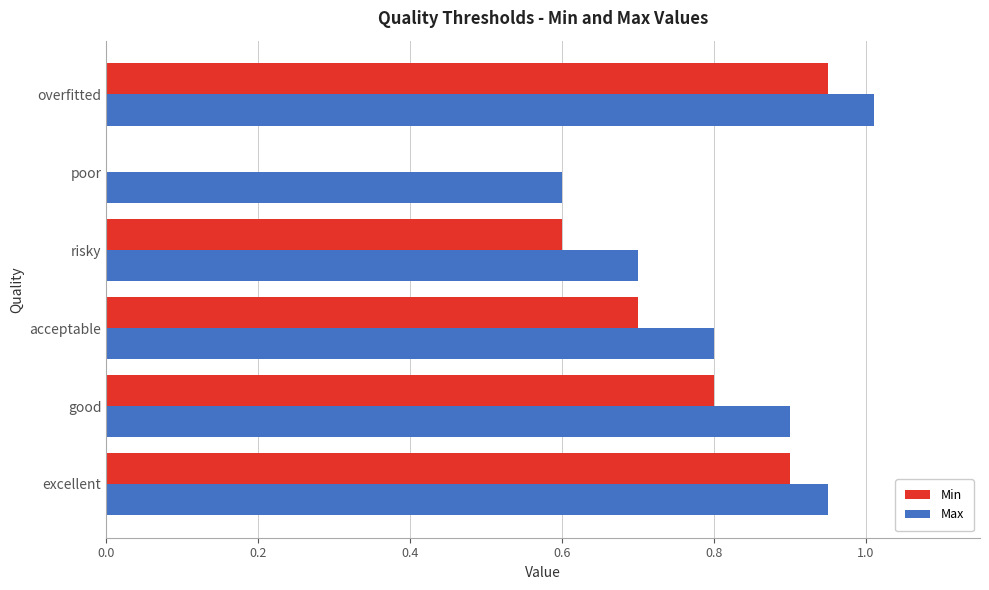

True or false: Min has a value of 0.0 at poor.

True